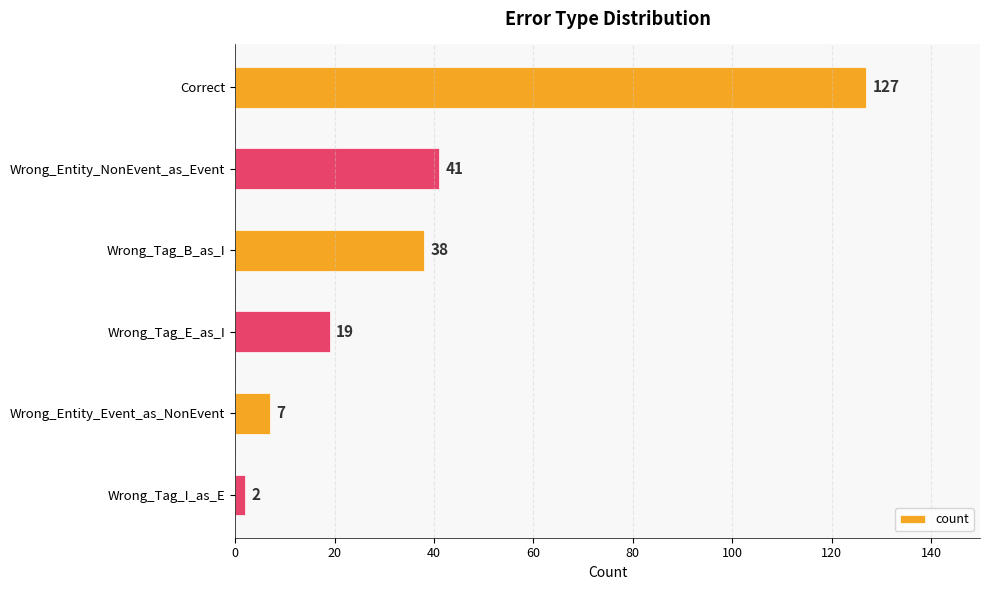

What is the minimum value shown in the chart?

2